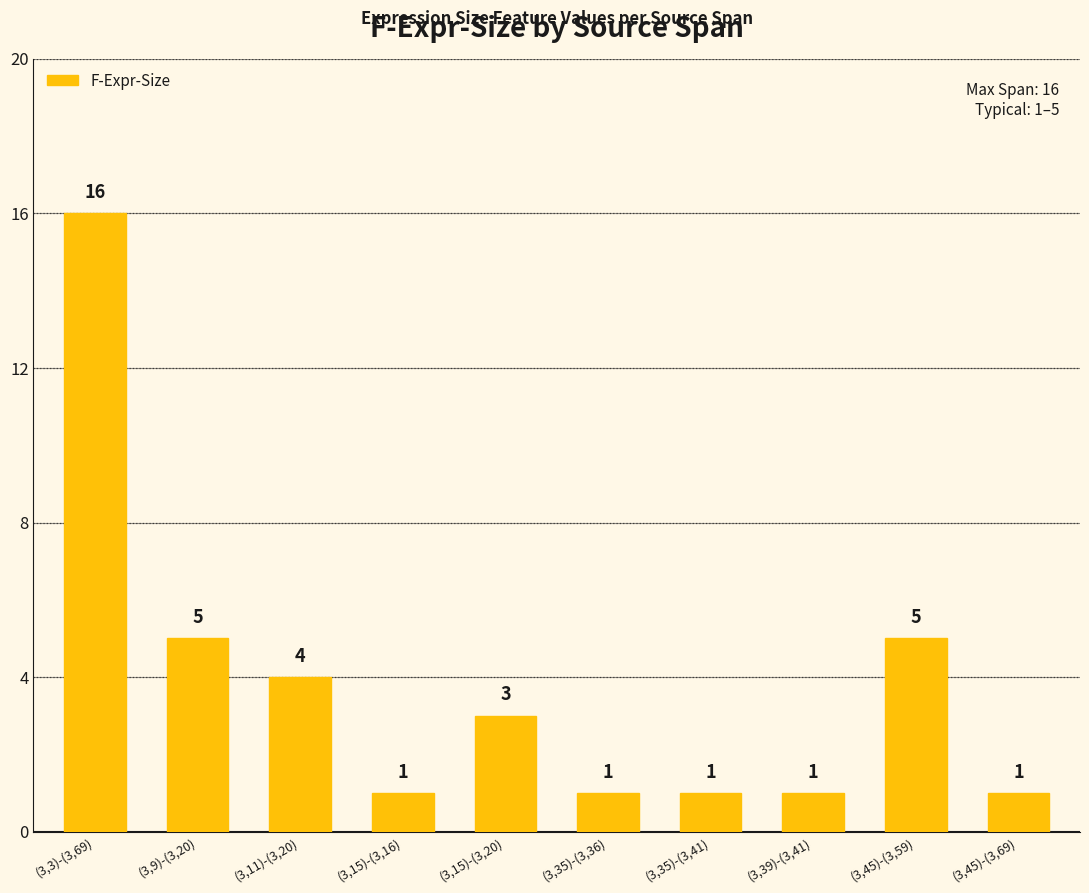

What is the difference between the second highest and second lowest values?

4